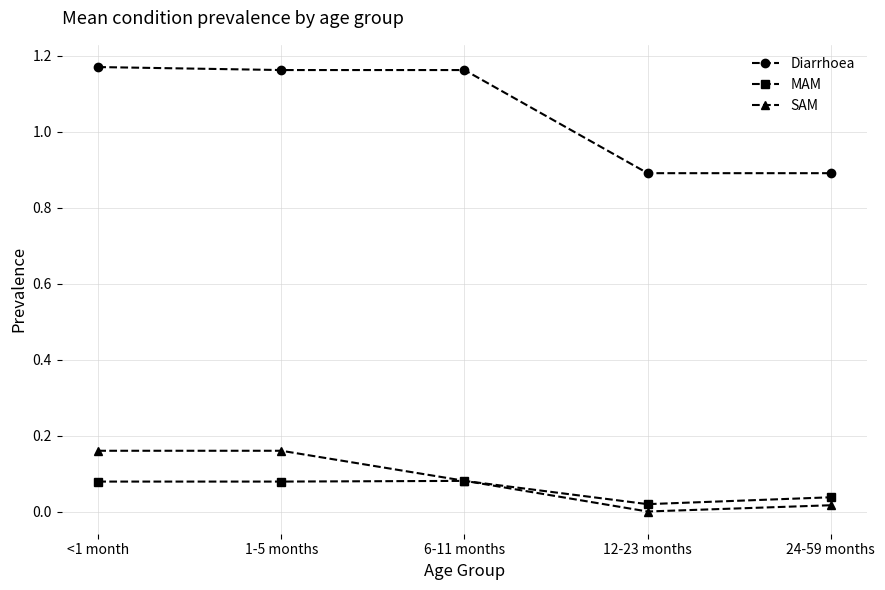

How many interior local valleys does the SAM series have?

1